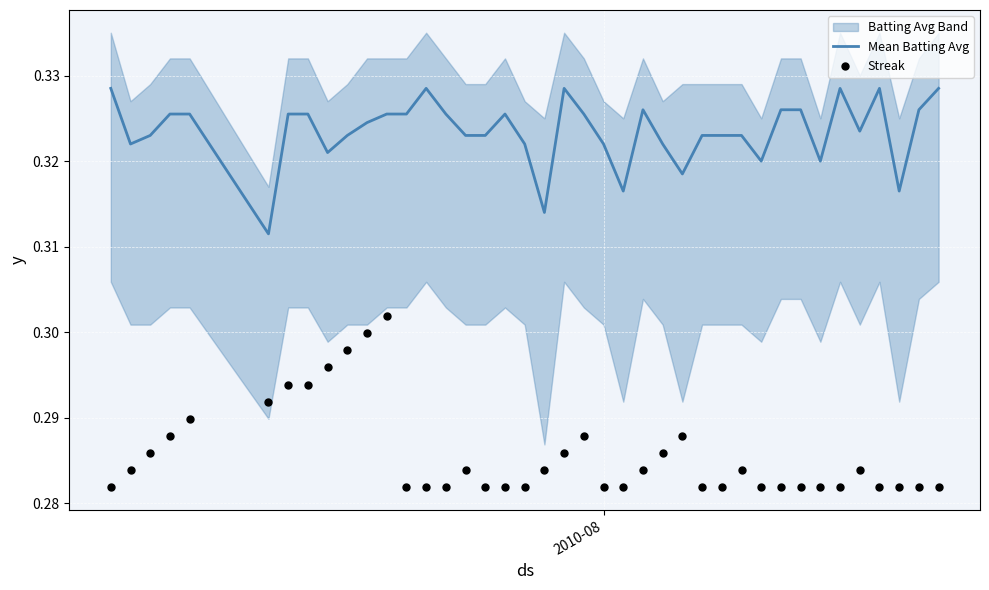

Which series has the largest Y range (max minus min)?

Streak